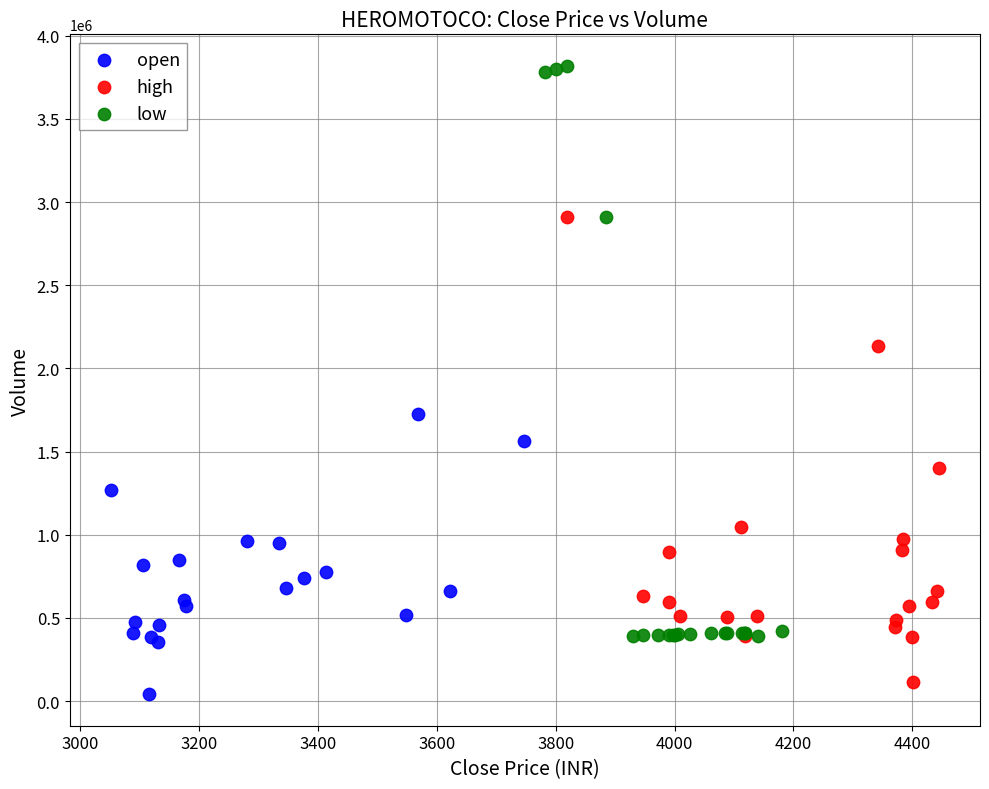

What are all the series names shown in the legend?

open, high, low